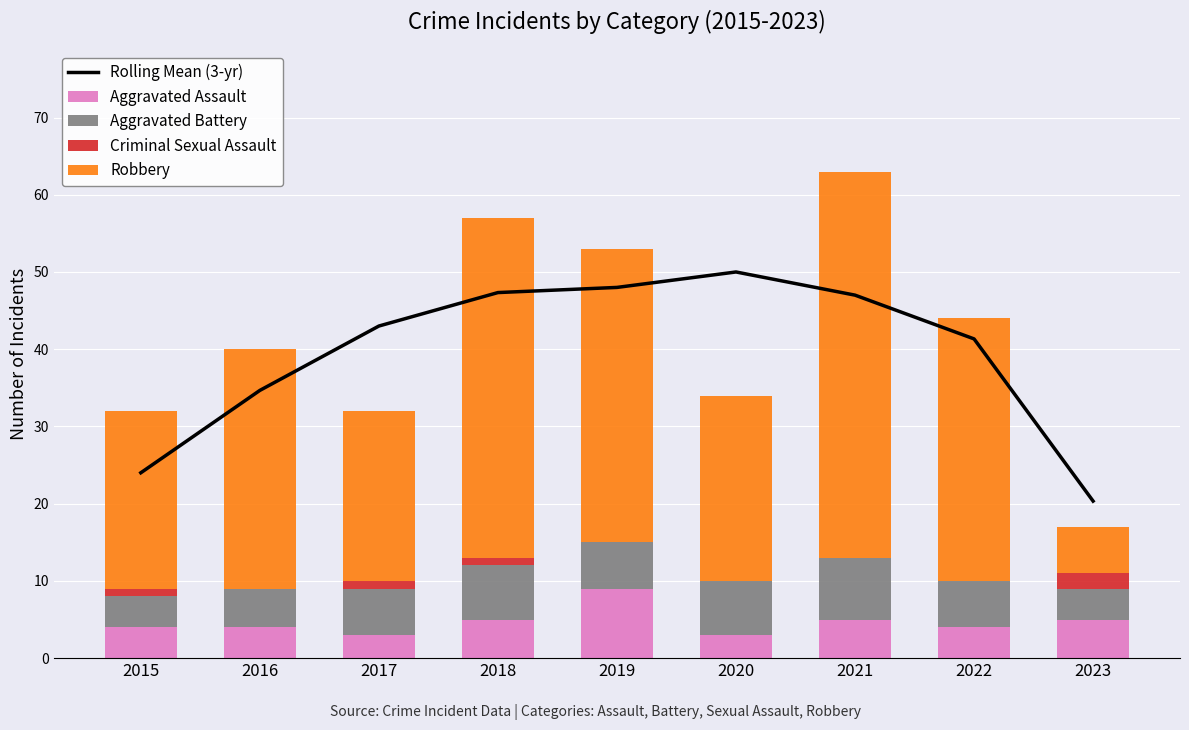

Where does the Aggravated Assault series first go above 4?

2018